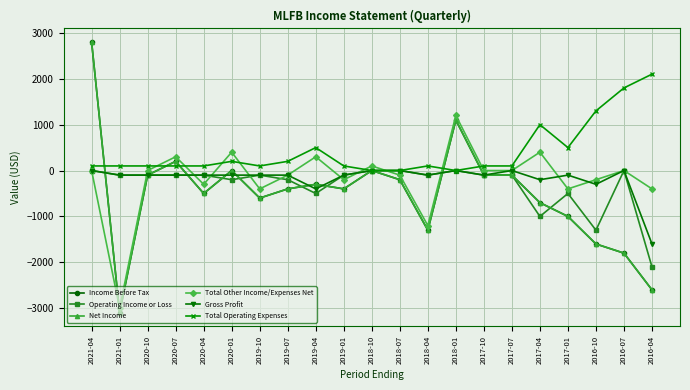

Is this an area chart (filled region under the line)?

No